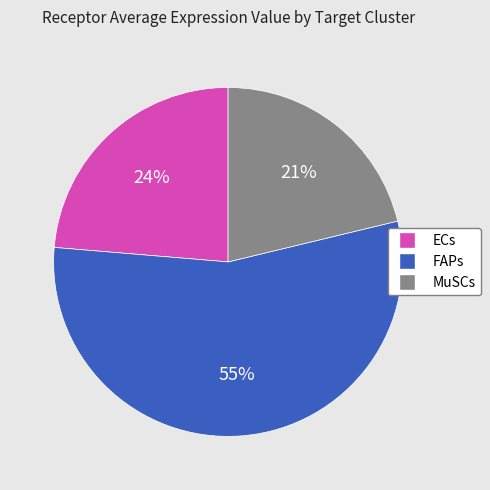

Which slice is the largest?

FAPs